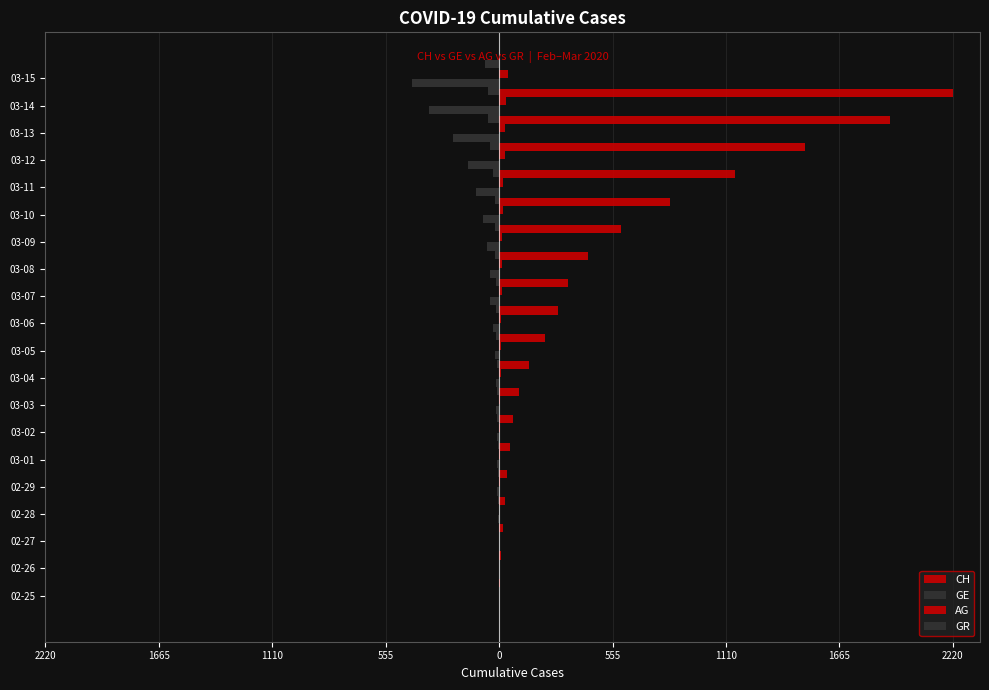

How many distinct data groups are displayed?

4